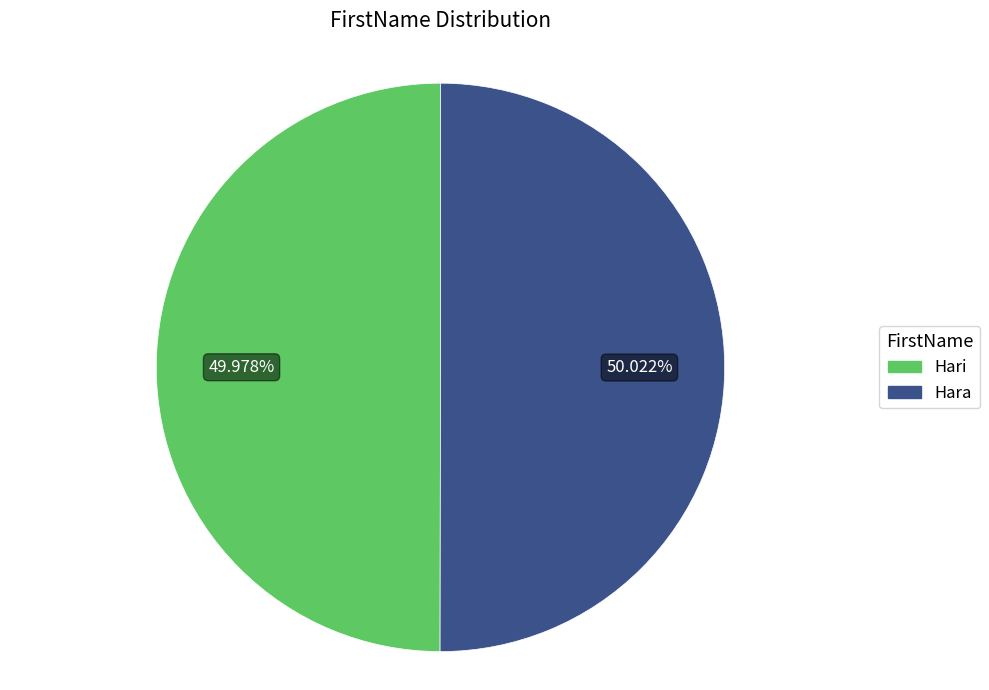

What is the ratio of the value at Hari to the value at Hara?

1.0